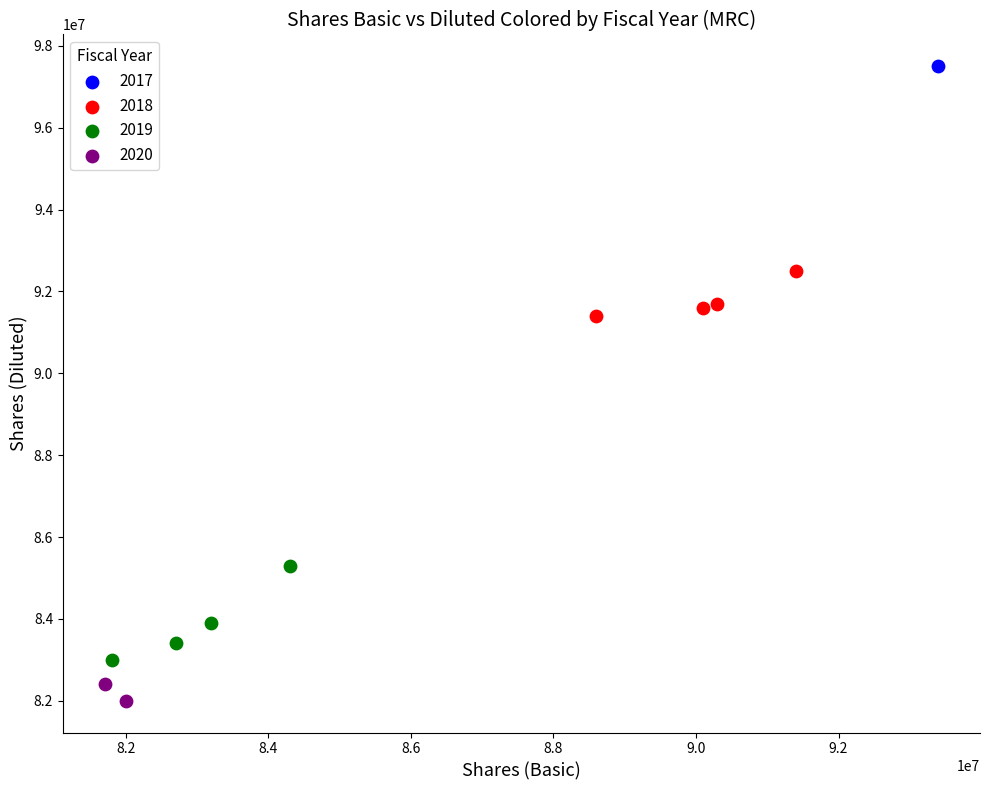

Which series reaches the maximum Y coordinate?

2017